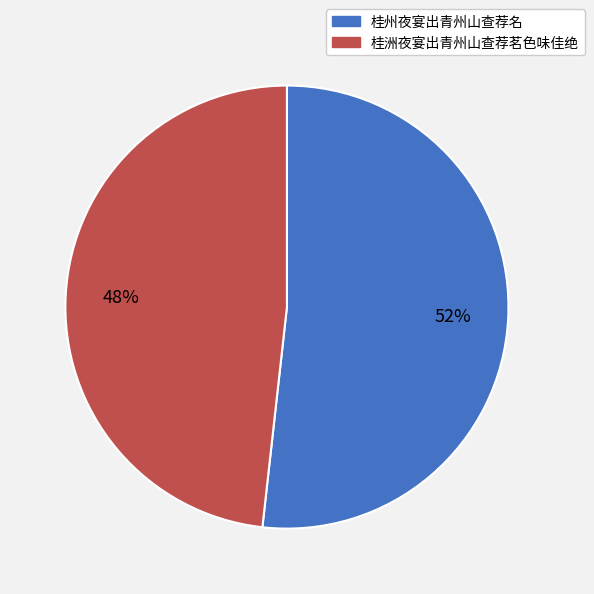

Do 桂洲夜宴出青州山查荐茗色味佳绝 and 桂州夜宴出青州山查荐名 together represent more than half of the pie?

Yes